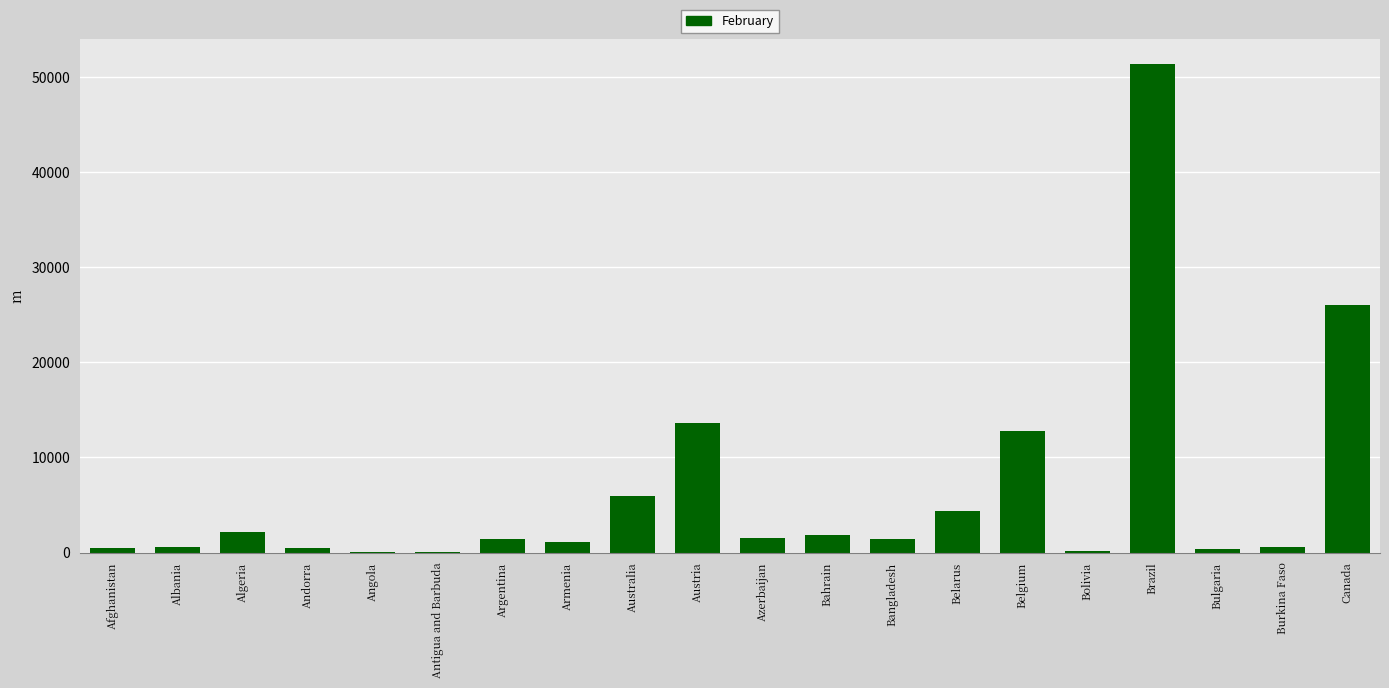

How many series are shown in this chart?

1